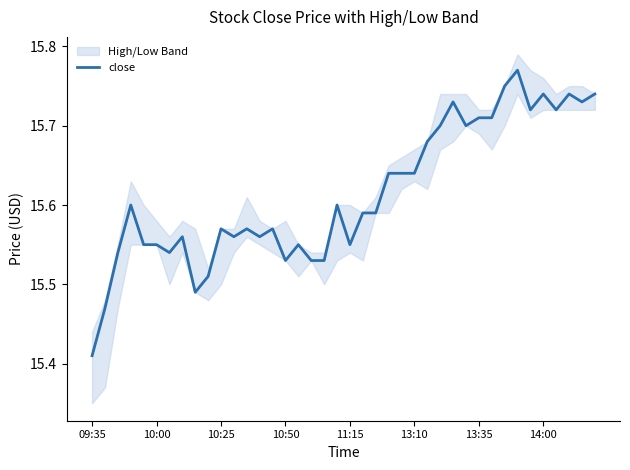

Which category has the lowest value in the close series?

09:35